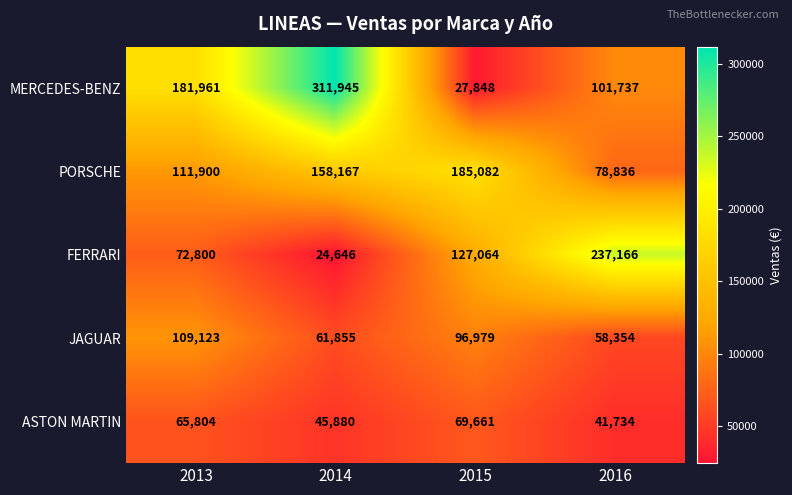

What is the smallest value displayed?

24646